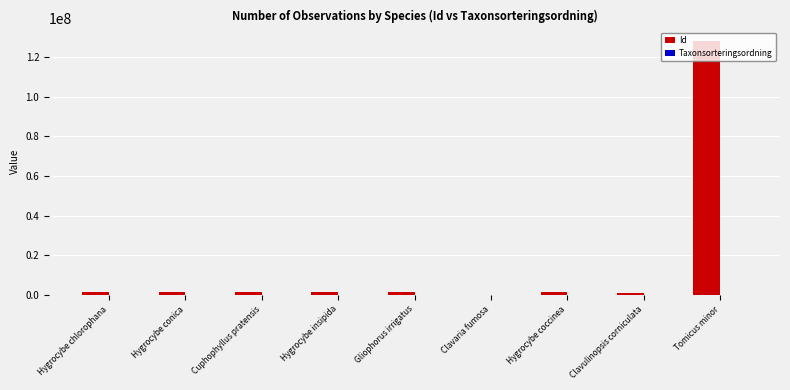

Are the bars grouped side by side (vs. stacked)?

Yes